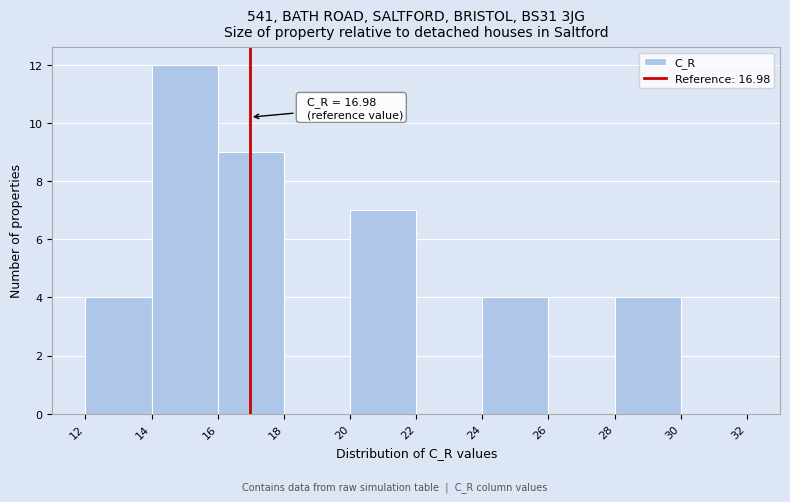

Over which range of the x-axis is the bar tallest?

14 to 16